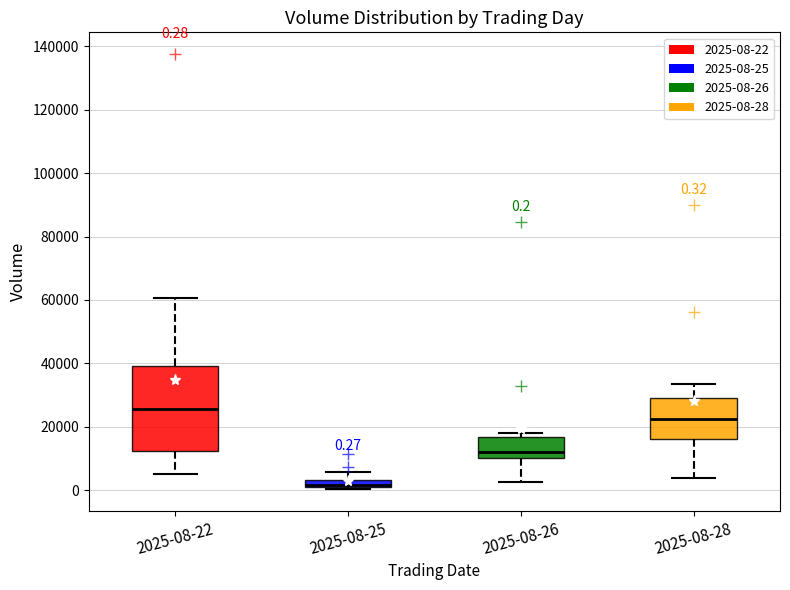

Which box is the tallest, from its lower edge to its upper edge?

2025-08-22